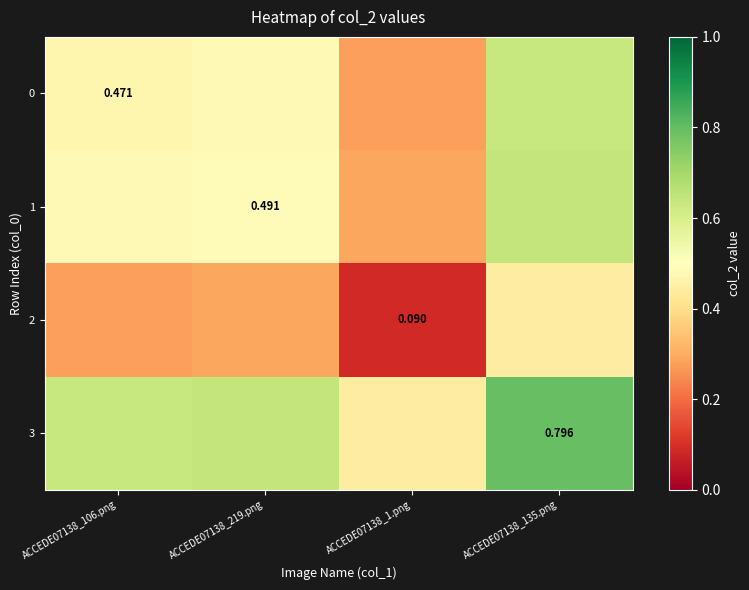

Rank the series by their maximum value, from lowest to highest.

2, 0, 1, 3